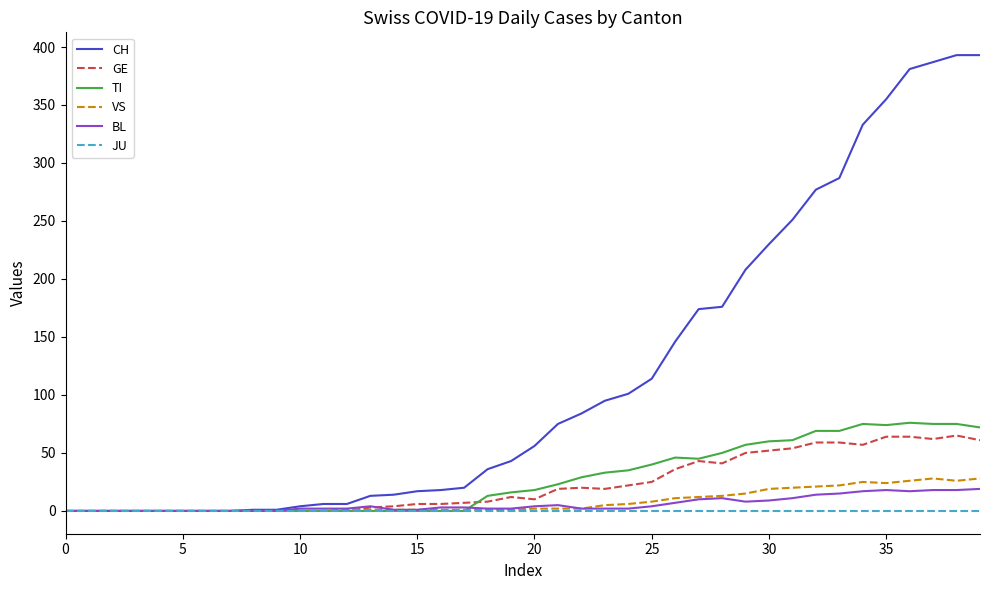

Which series has the largest total across all categories?

CH